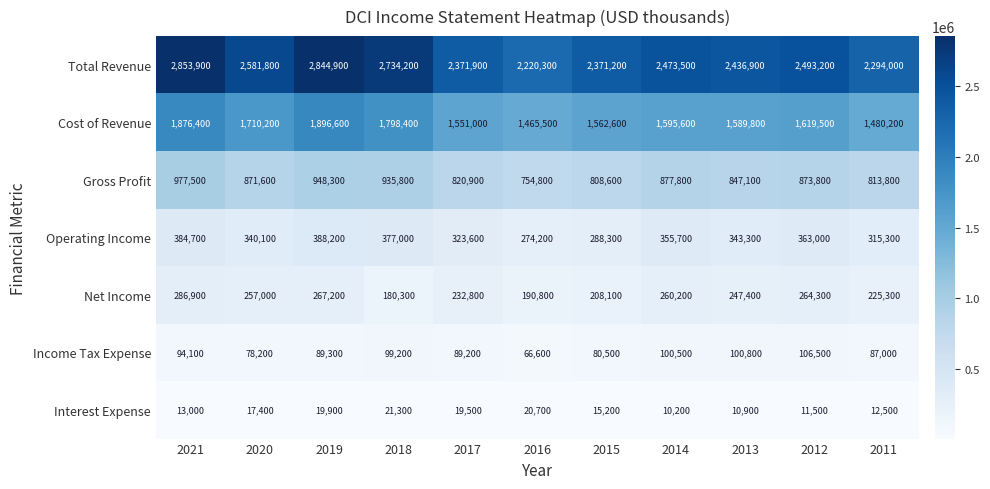

Which series changed the most between 2017 and 2013?

Total Revenue